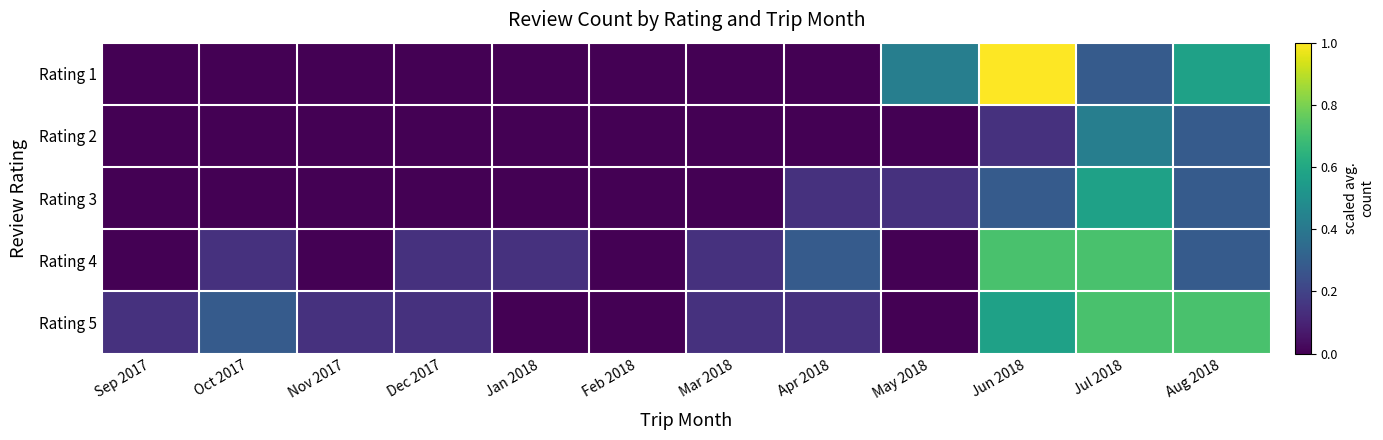

What is the maximum value shown in the chart?

1.0